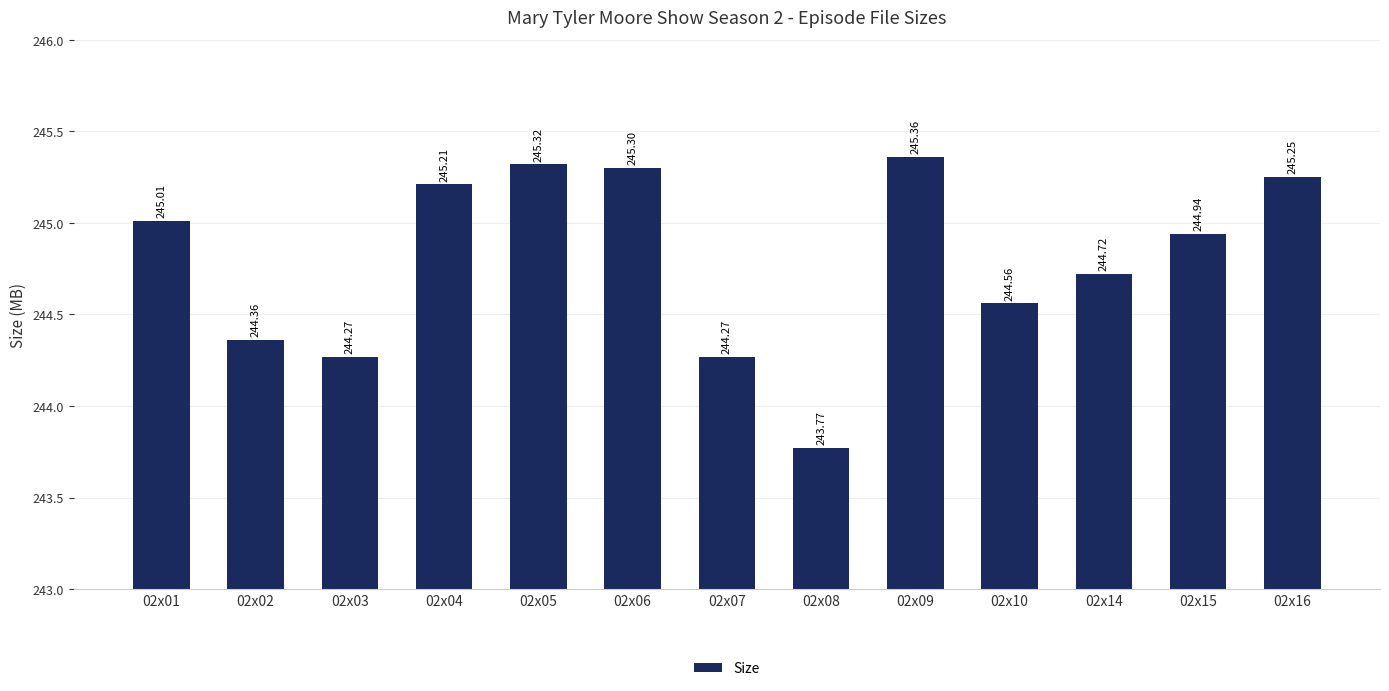

What is the smallest value displayed?

243.8